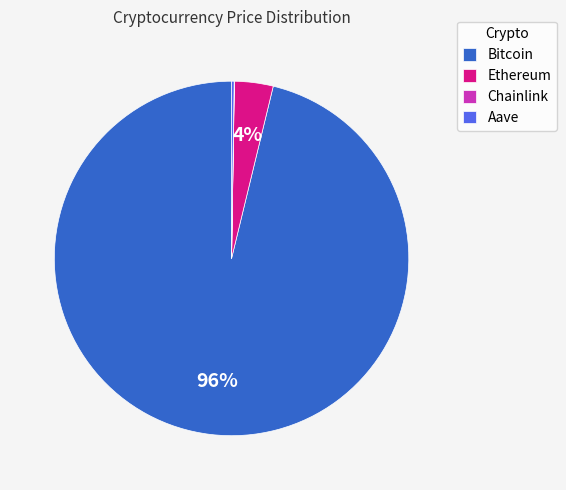

Which category has the biggest portion of the pie?

Bitcoin